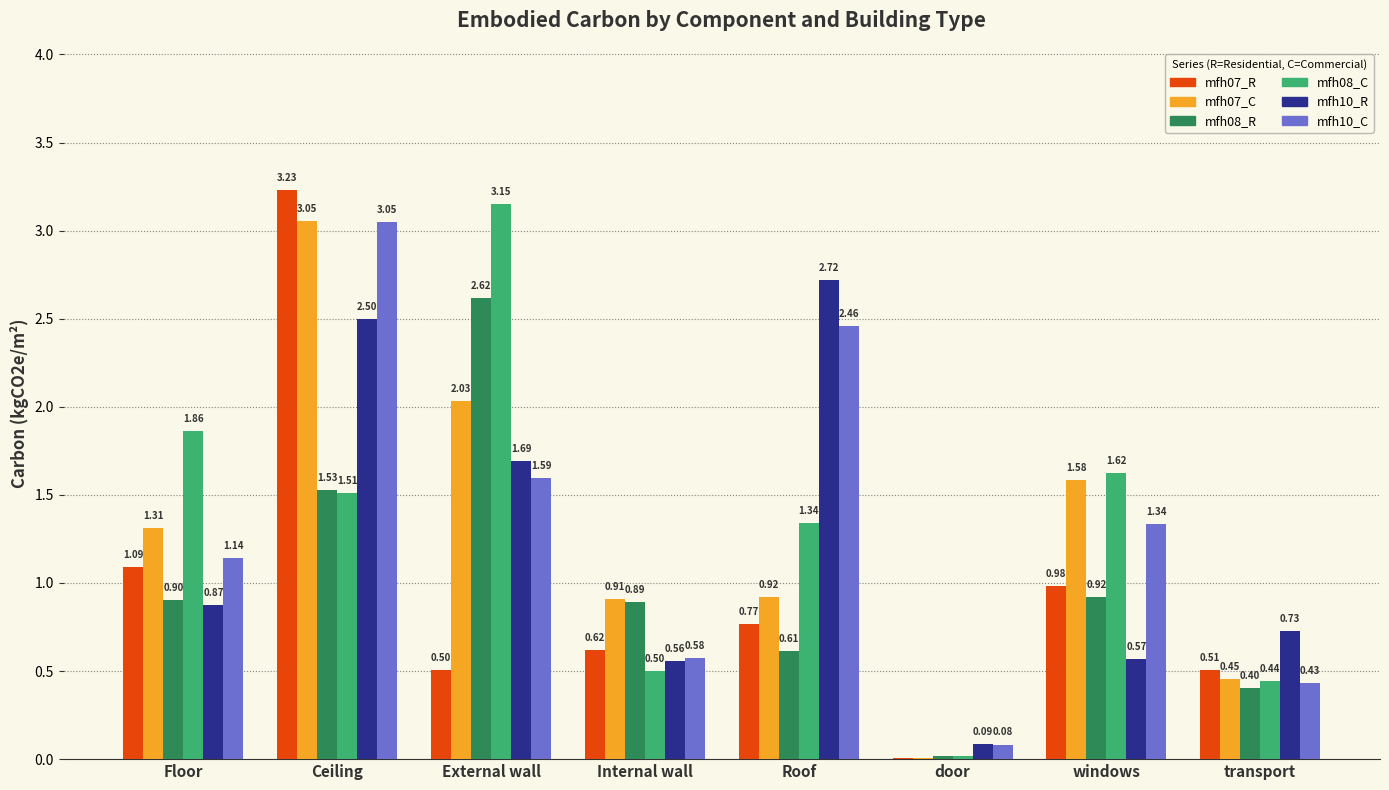

What is the sum of all mfh07_C values?

10.3